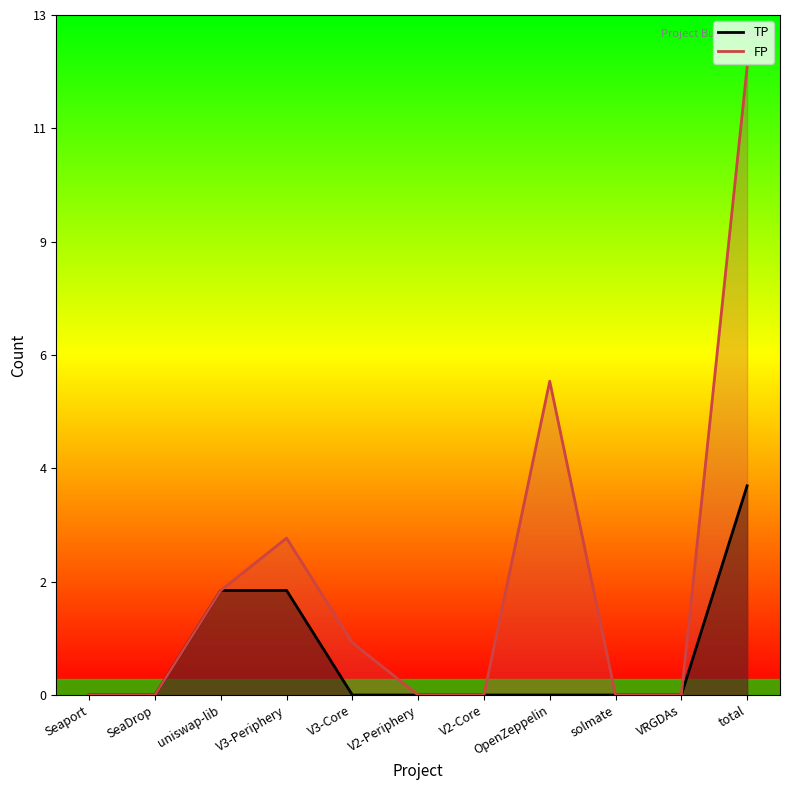

At which category is the sum across all series the highest?

total